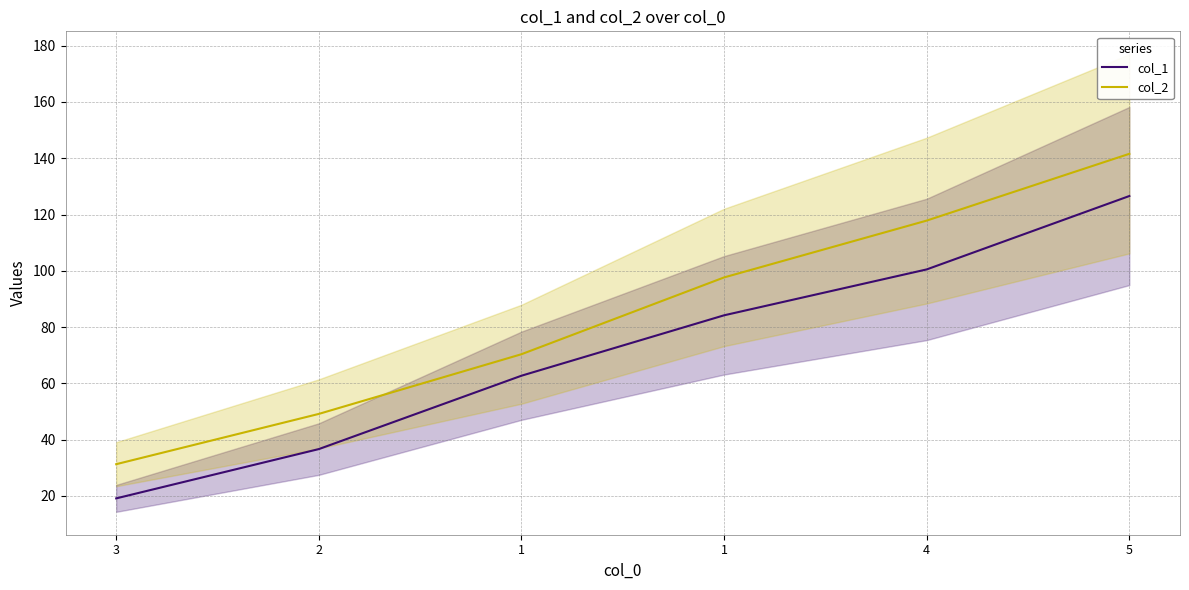

Count the number of data series in this chart.

2